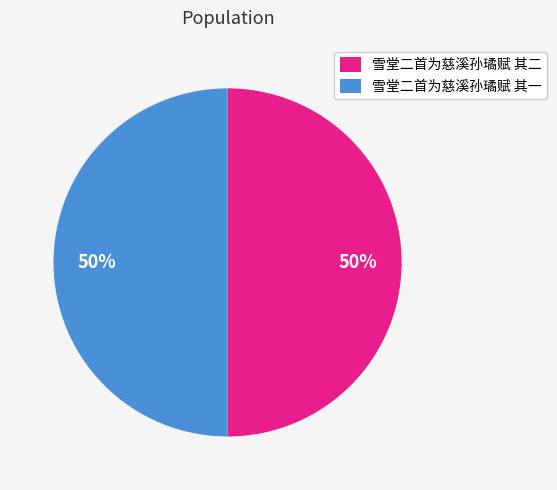

Combined, do 雪堂二首为慈溪孙璚赋 其一 and 雪堂二首为慈溪孙璚赋 其二 account for over 50%?

Yes